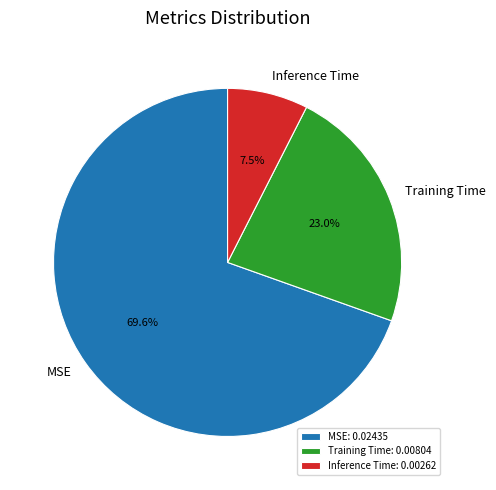

Is the sum of MSE and Inference Time greater than half?

Yes